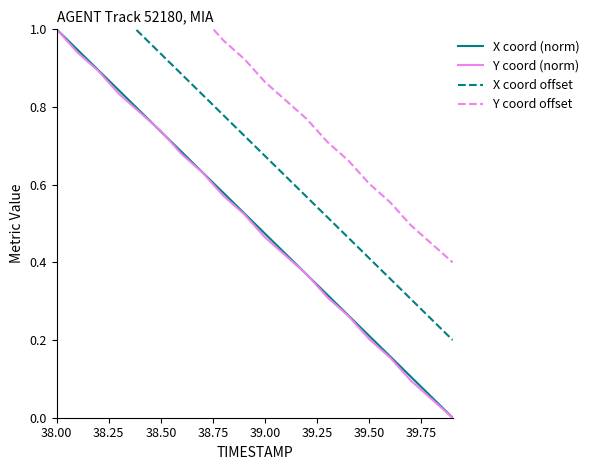

How many values in the X coord (norm) series exceed 0?

19